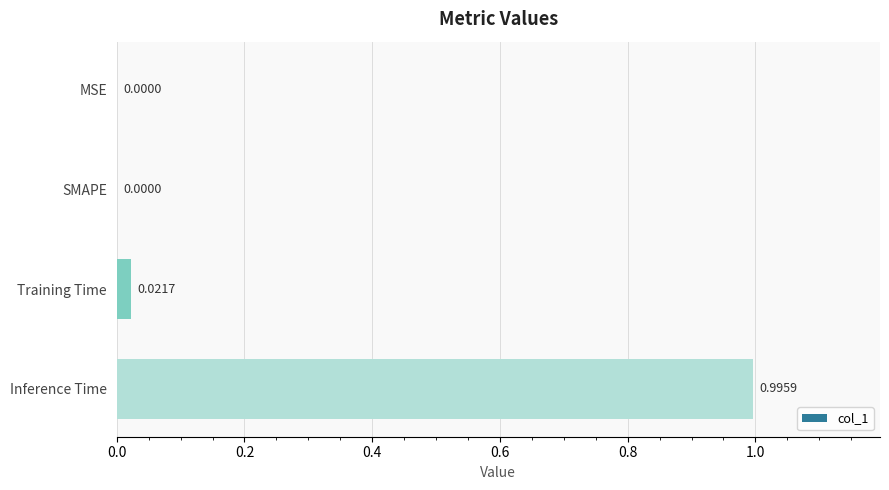

What is the greatest value displayed?

1.0